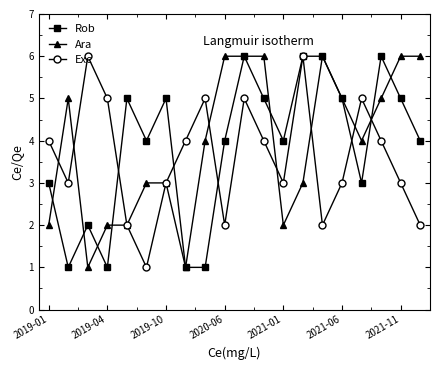

How many categories are shown in the chart?

20